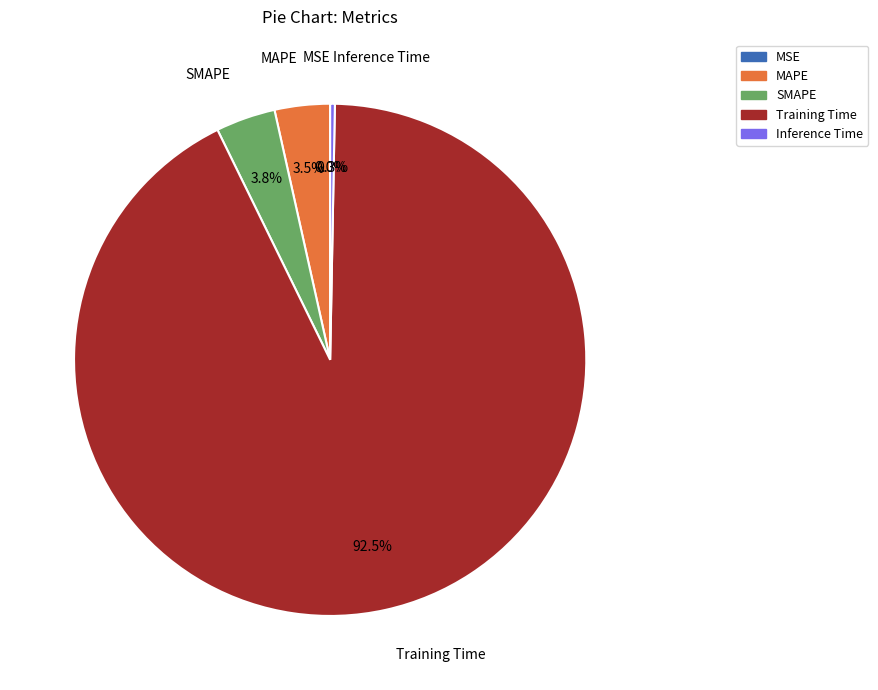

Combined, what portion of the pie is Training Time and SMAPE?

96.2%